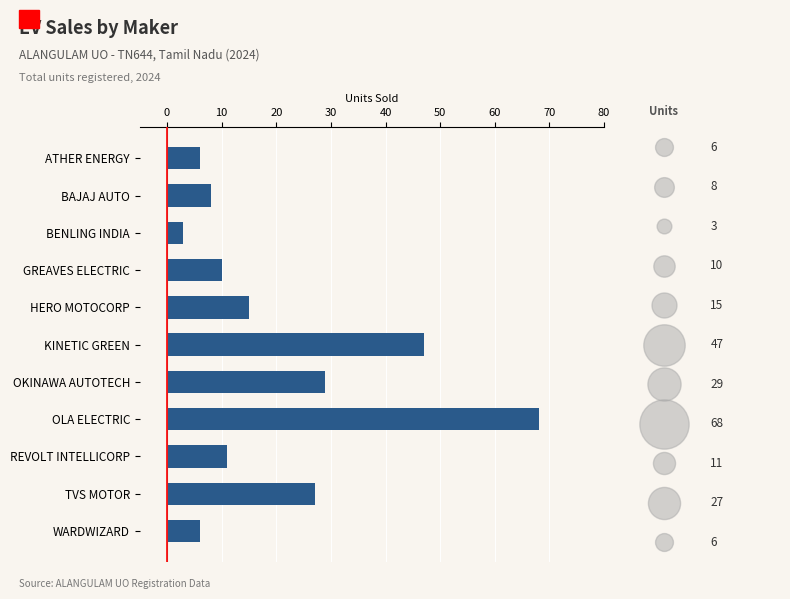

Between OLA ELECTRIC and HERO MOTOCORP, which is larger?

OLA ELECTRIC